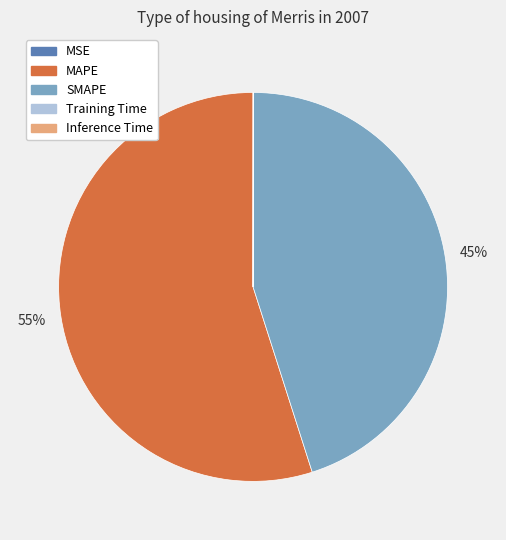

Does SMAPE account for over 50% of the chart?

No